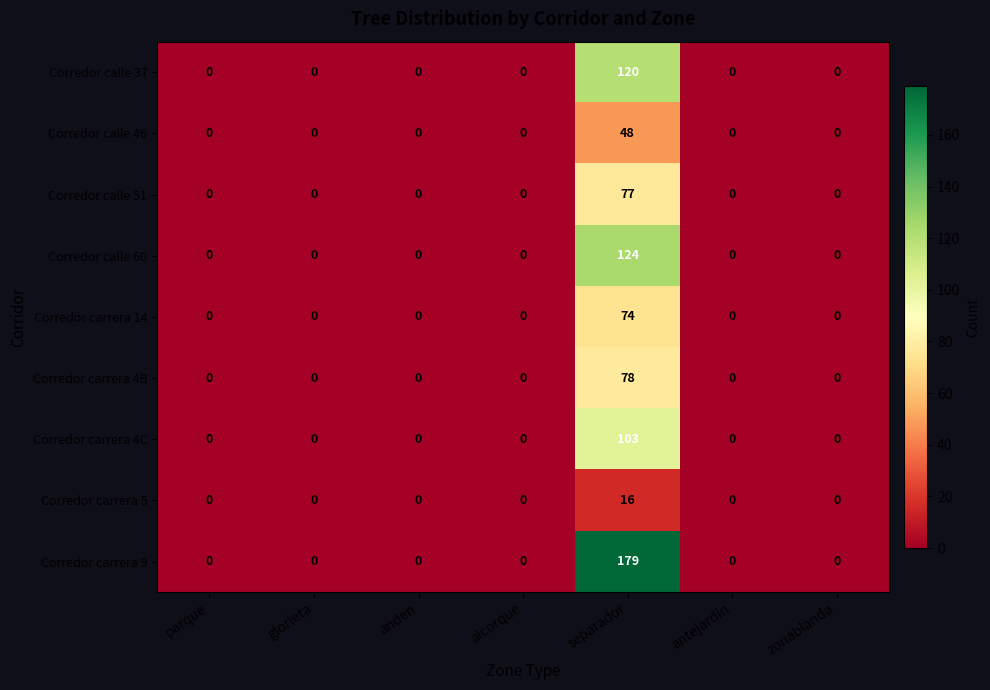

List the series in order of their peak value, lowest first.

Corredor carrera 5, Corredor calle 46, Corredor carrera 14, Corredor calle 51, Corredor carrera 4B, Corredor carrera 4C, Corredor calle 37, Corredor calle 60, Corredor carrera 9